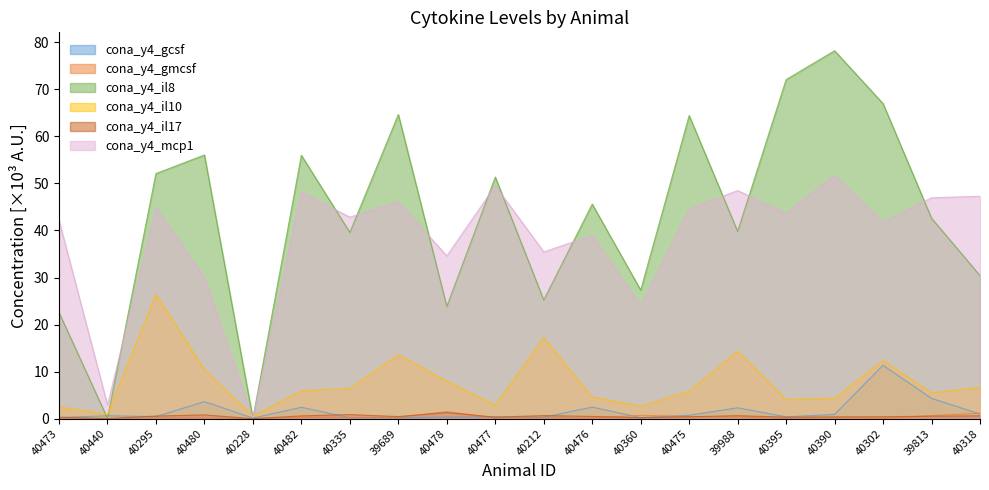

Is it true that cona_y4_gcsf equals 0.4 at 40478?

True